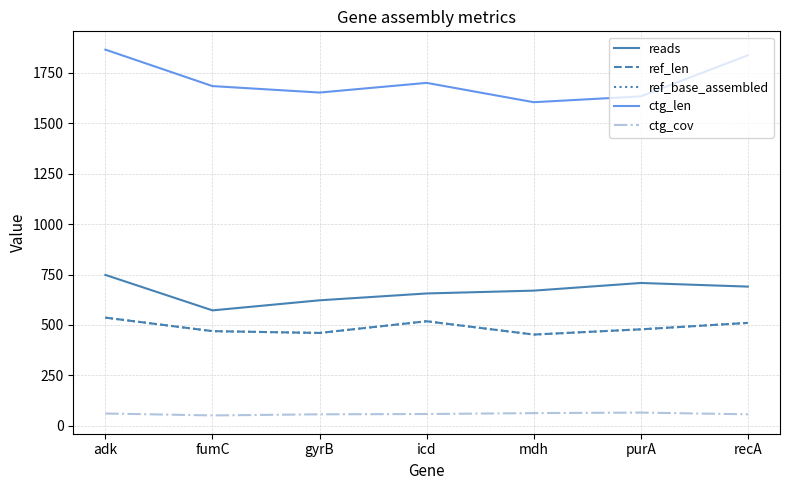

Reading left to right, list all the values displayed in this chart.

reads: 748.0	572.0	622.0	656.0	670.0	708.0	690.0
ref_len: 536.0	469.0	460.0	518.0	452.0	478.0	510.0
ref_base_assembled: 536.0	469.0	460.0	518.0	452.0	478.0	510.0
ctg_len: 1866.0	1685.0	1653.0	1701.0	1605.0	1634.0	1838.0
ctg_cov: 60.3	50.7	56.3	57.7	62.2	64.8	56.3